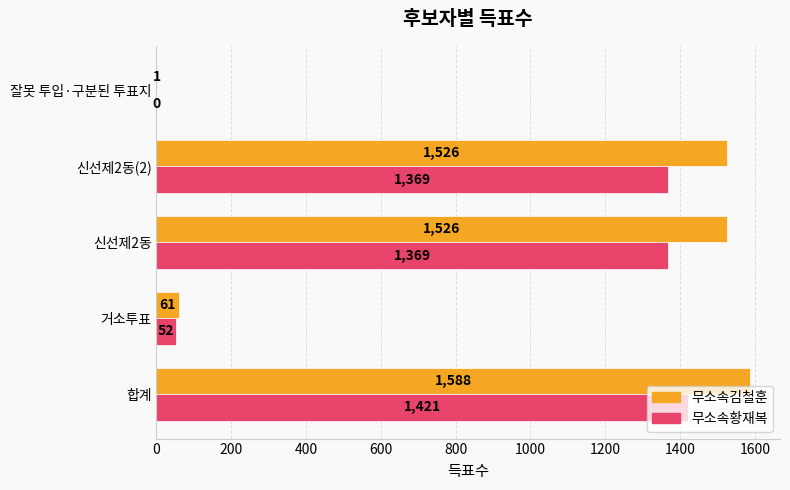

What are all the series names shown in the legend?

무소속김철훈, 무소속황재복